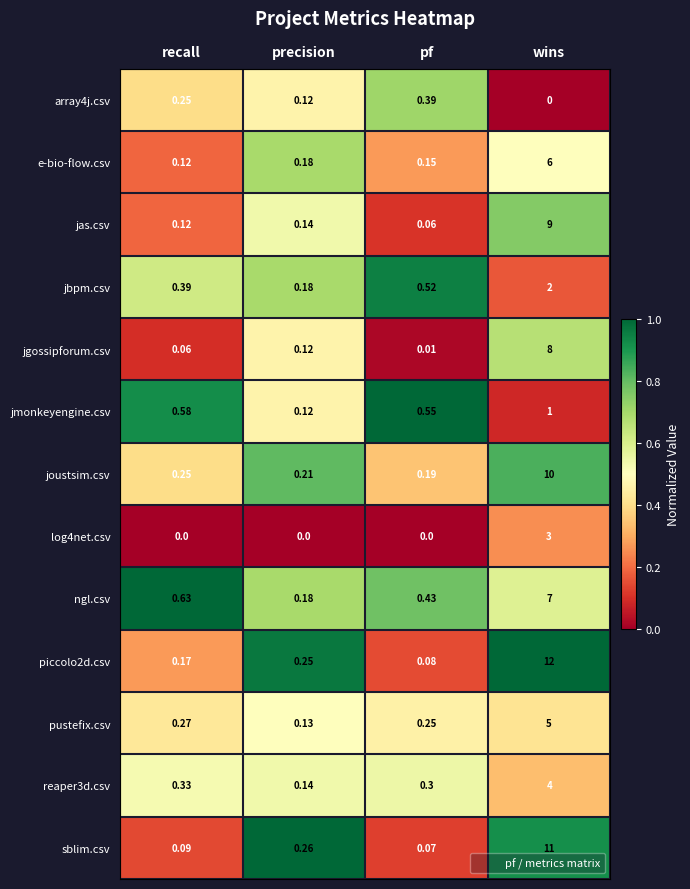

Rank the categories by jgossipforum.csv value from highest to lowest.

wins, precision, recall, pf